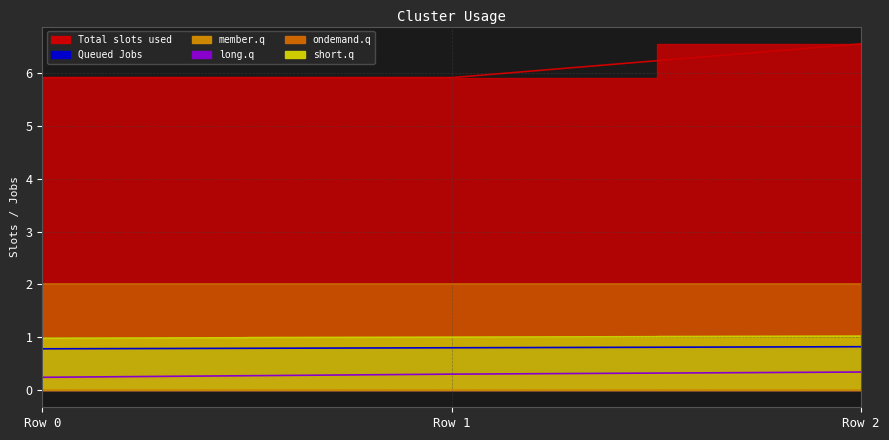

Which has a higher value, Row 0 or Row 2?

Row 2